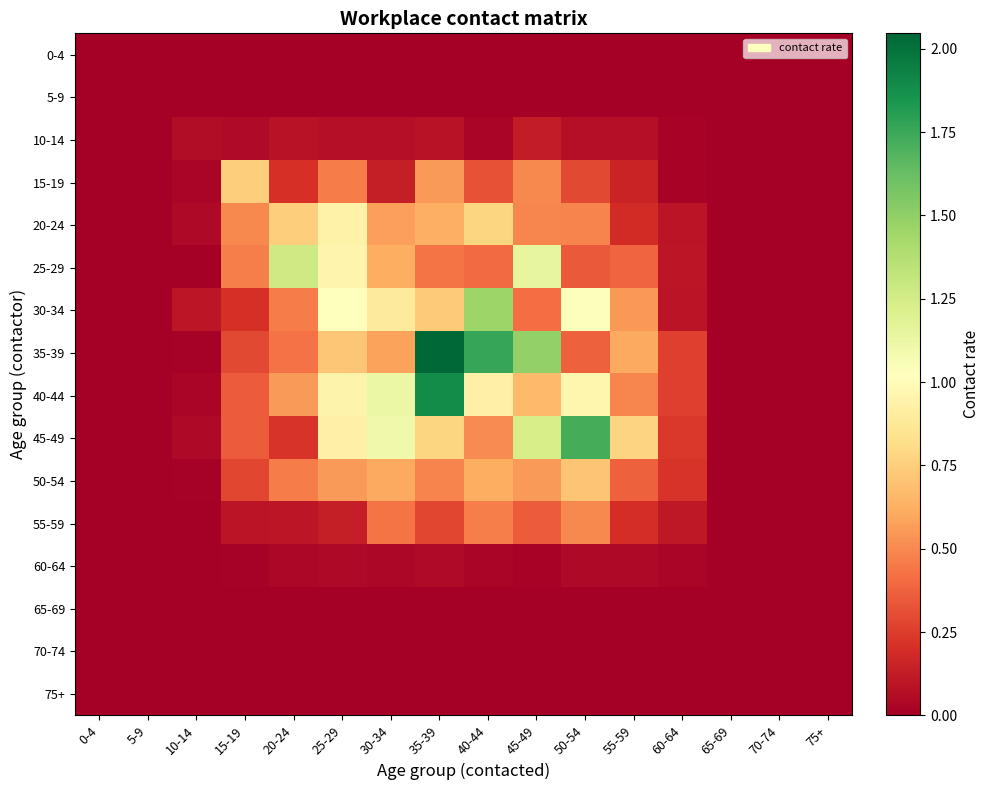

Rank the series by their maximum value, from highest to lowest.

35-39, 40-44, 45-49, 30-34, 25-29, 20-24, 15-19, 50-54, 55-59, 10-14, 60-64, 0-4, 5-9, 65-69, 70-74, 75+